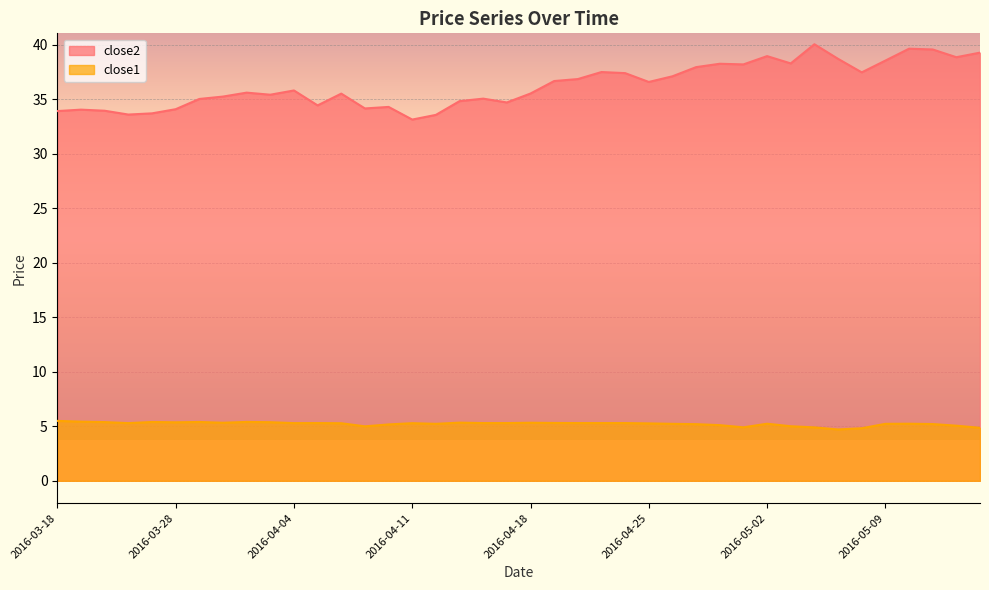

What value does the close1 series have at 2016-04-01?

5.4